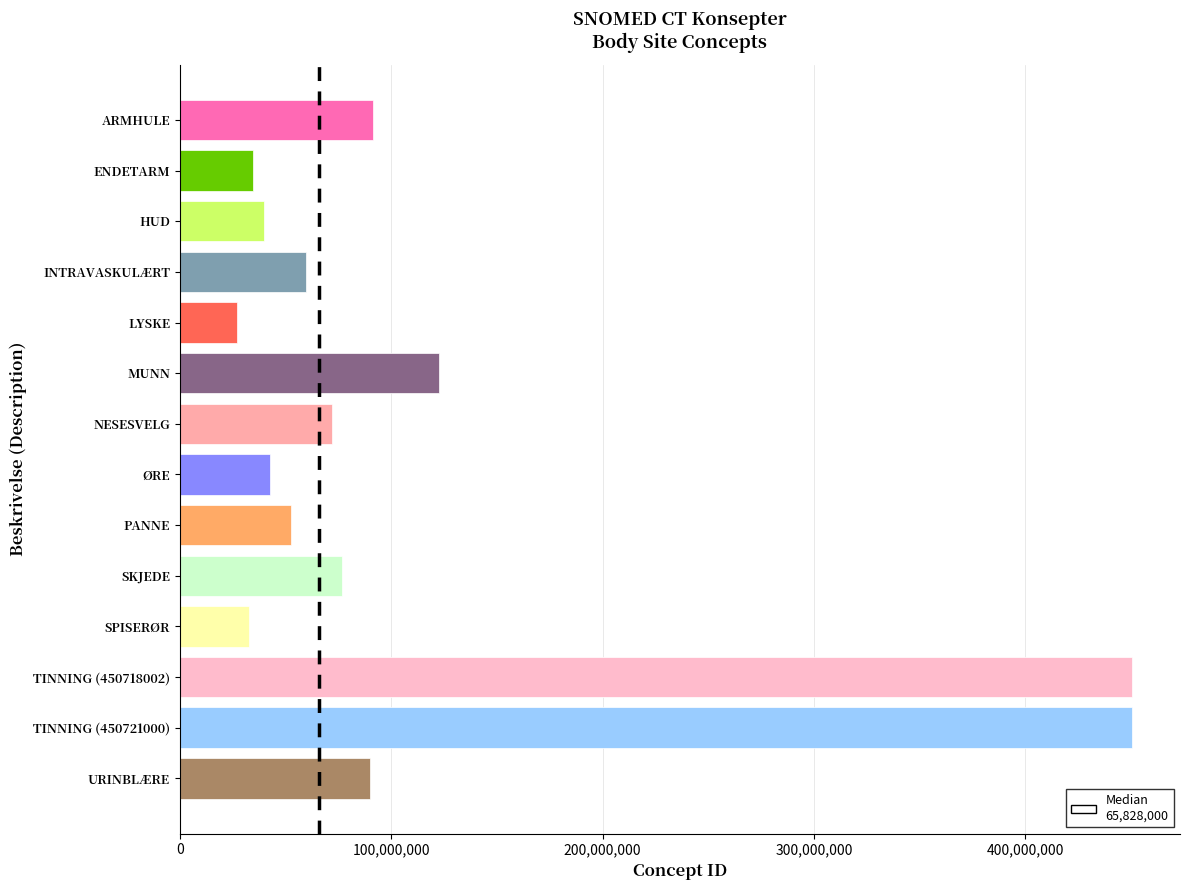

At which category does the chart reach its minimum across all series?

LYSKE